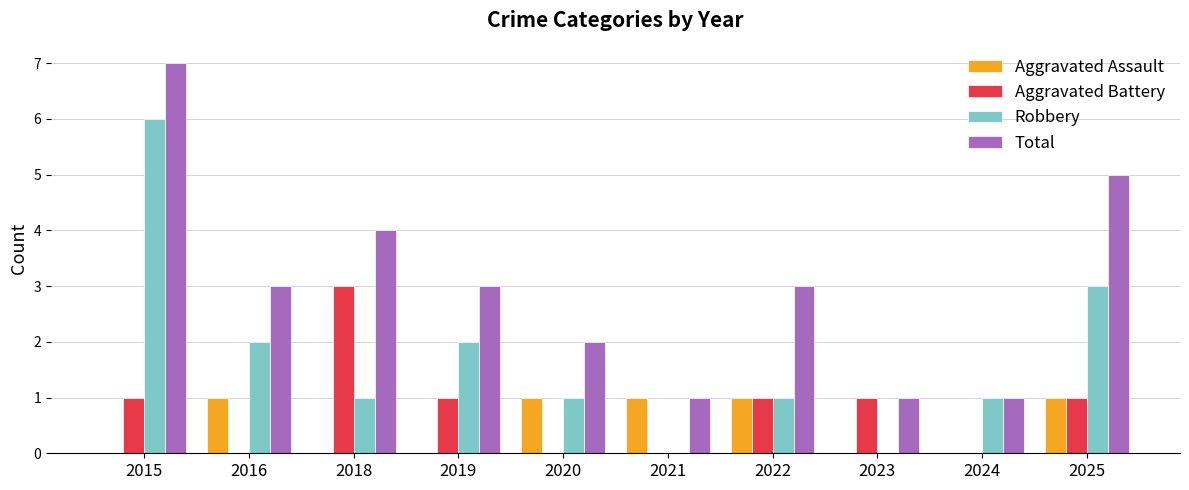

True or false: Aggravated Battery has a value of 1 at 2022.

True